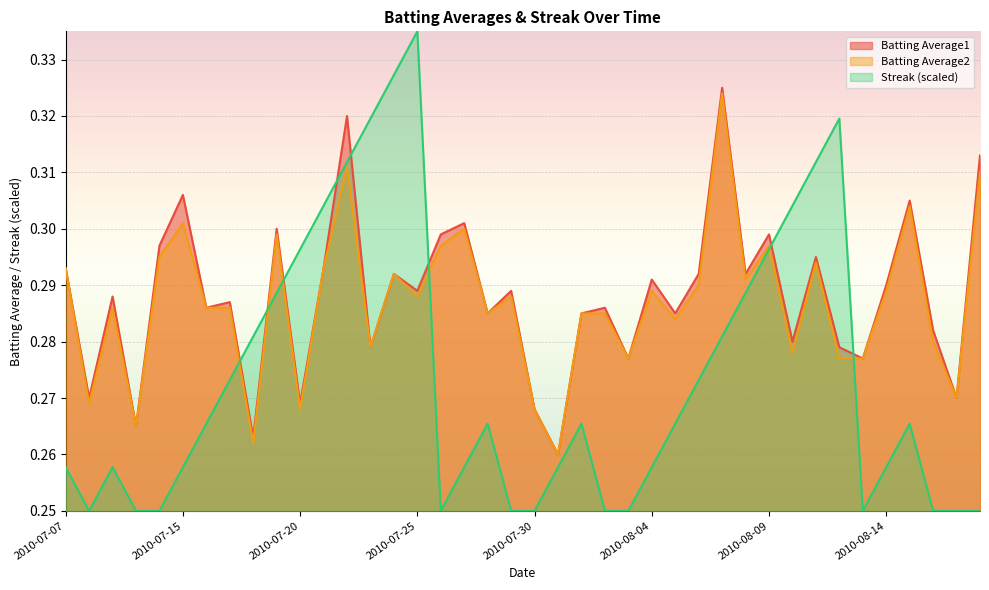

How many interior local valleys does the Batting Average1 series have?

15